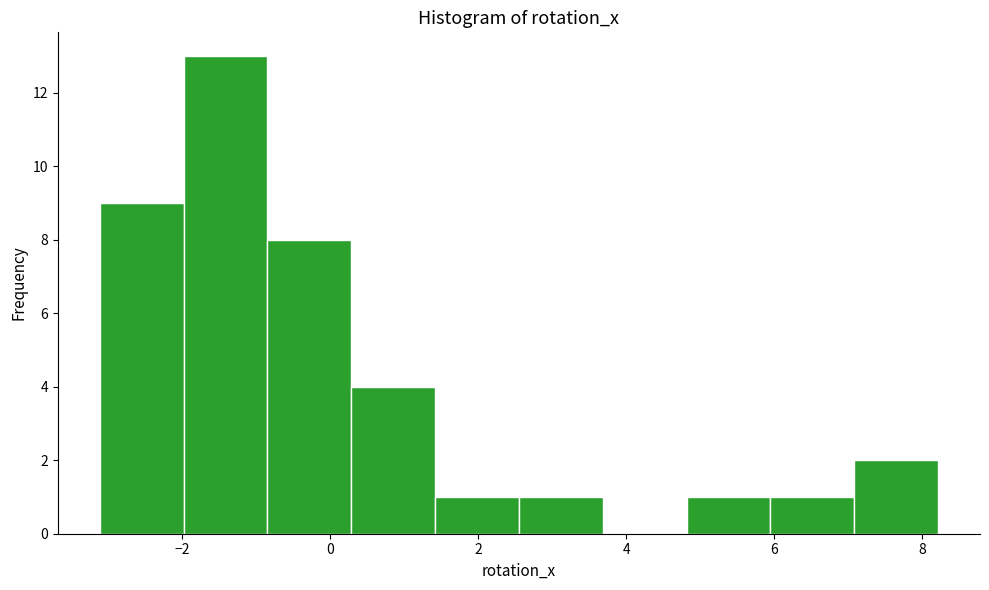

Reading left to right, list every bar in this chart as the range it spans on the x-axis followed by its height. Neither the bar edges nor the heights are printed on the chart, so give them approximately, as read against the axes.

-3.2 to -2.0: 9
-2.0 to -0.8: 13
-0.8 to 0.2: 8
0.2 to 1.4: 4
1.4 to 2.6: 1
2.6 to 3.6: 1
3.6 to 4.8: 0
4.8 to 6.0: 1
6.0 to 7.0: 1
7.0 to 8.2: 2